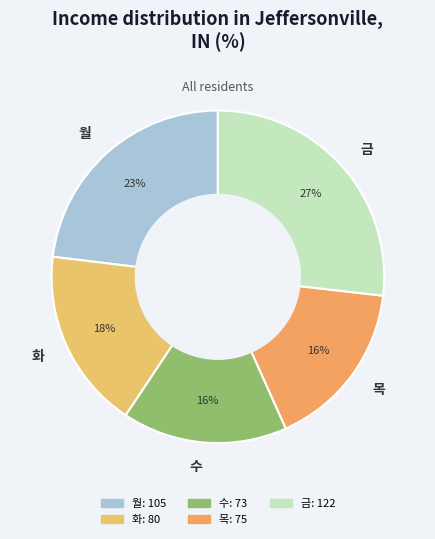

Which has a higher value, 화 or 월?

월